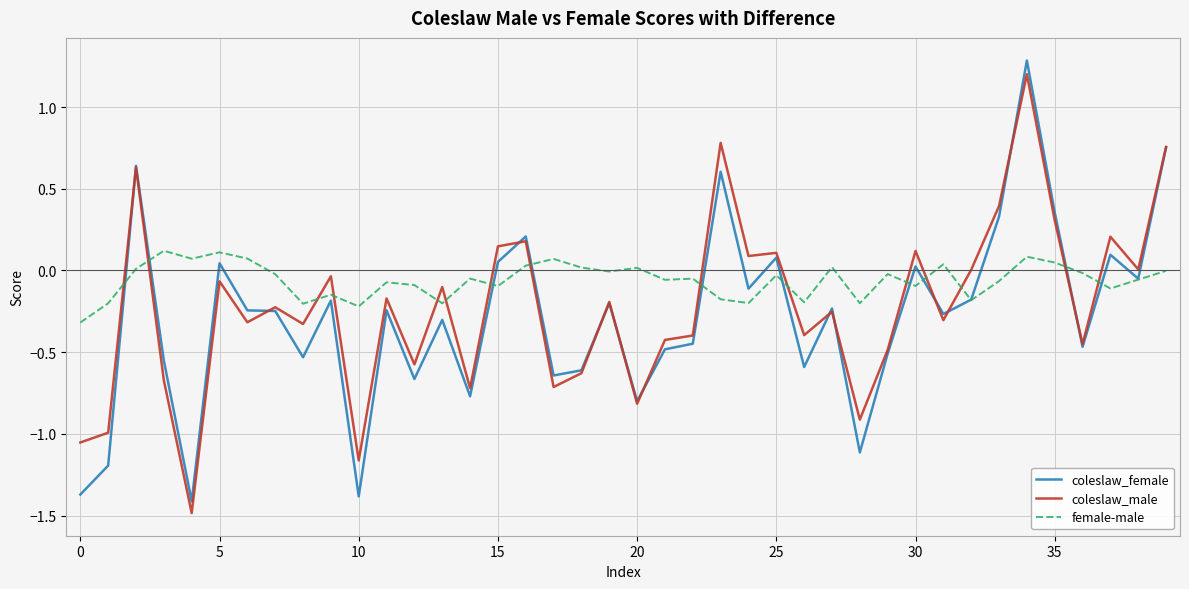

Which series has the largest total across all categories?

female-male